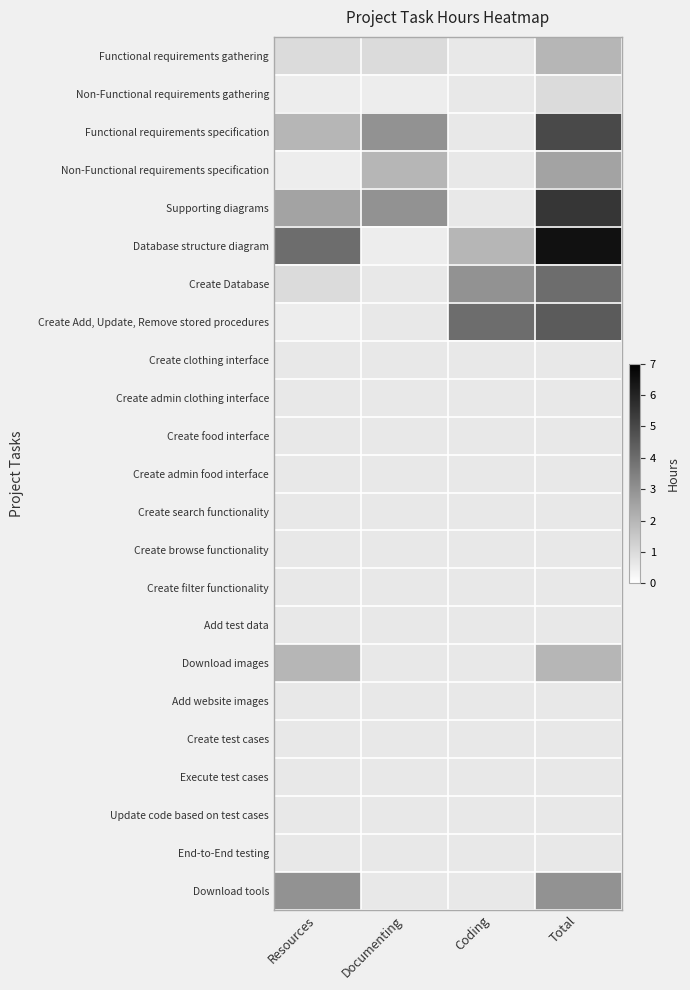

List the series in order of their peak value, lowest first.

Create clothing interface, Create admin clothing interface, Create food interface, Create admin food interface, Create search functionality, Create browse functionality, Create filter functionality, Add test data, Add website images, Create test cases, Execute test cases, Update code based on test cases, End-to-End testing, Non-Functional requirements gathering, Functional requirements gathering, Download images, Non-Functional requirements specification, Download tools, Create Database, Create Add, Update, Remove stored procedures, Functional requirements specification, Supporting diagrams, Database structure diagram